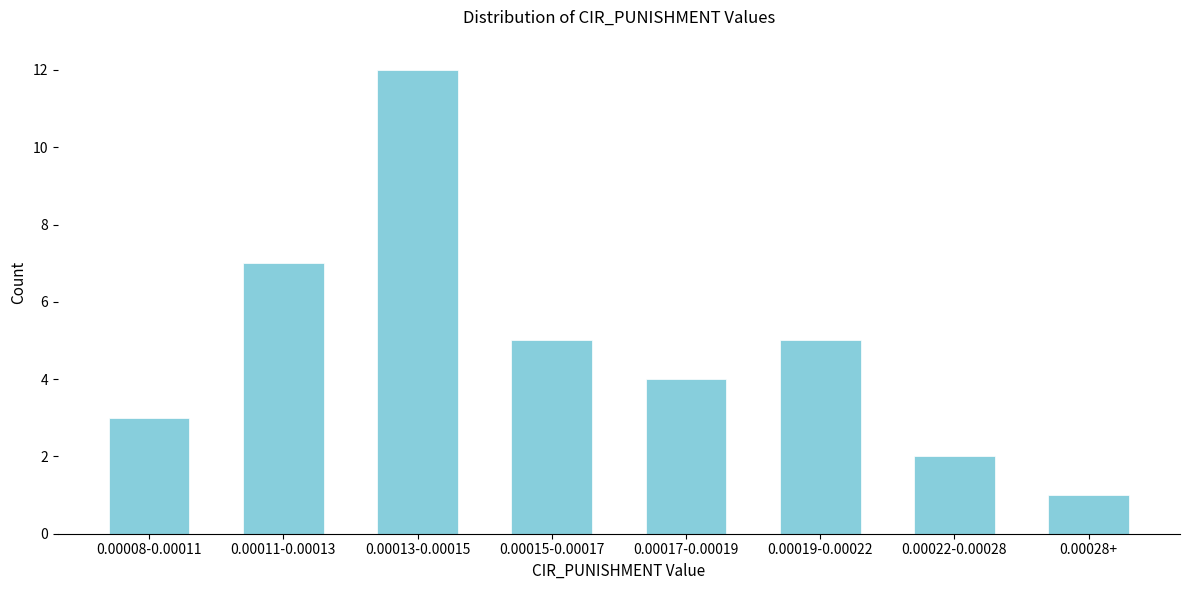

Reading left to right, what are all the values shown in this chart?

0.00008-0.00011=3	0.00011-0.00013=7	0.00013-0.00015=12	0.00015-0.00017=5	0.00017-0.00019=4	0.00019-0.00022=5	0.00022-0.00028=2	0.00028+=1